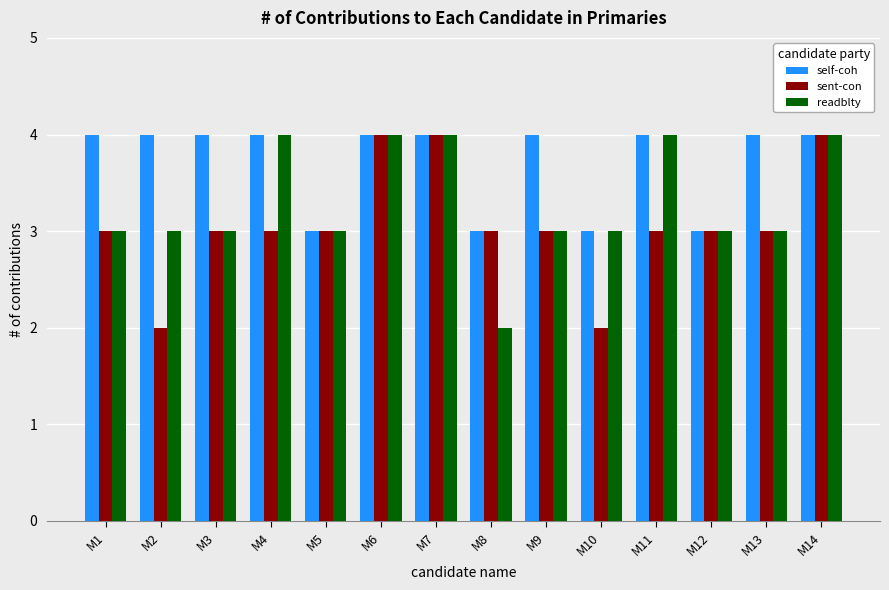

What is the lowest value of the sent-con series?

2